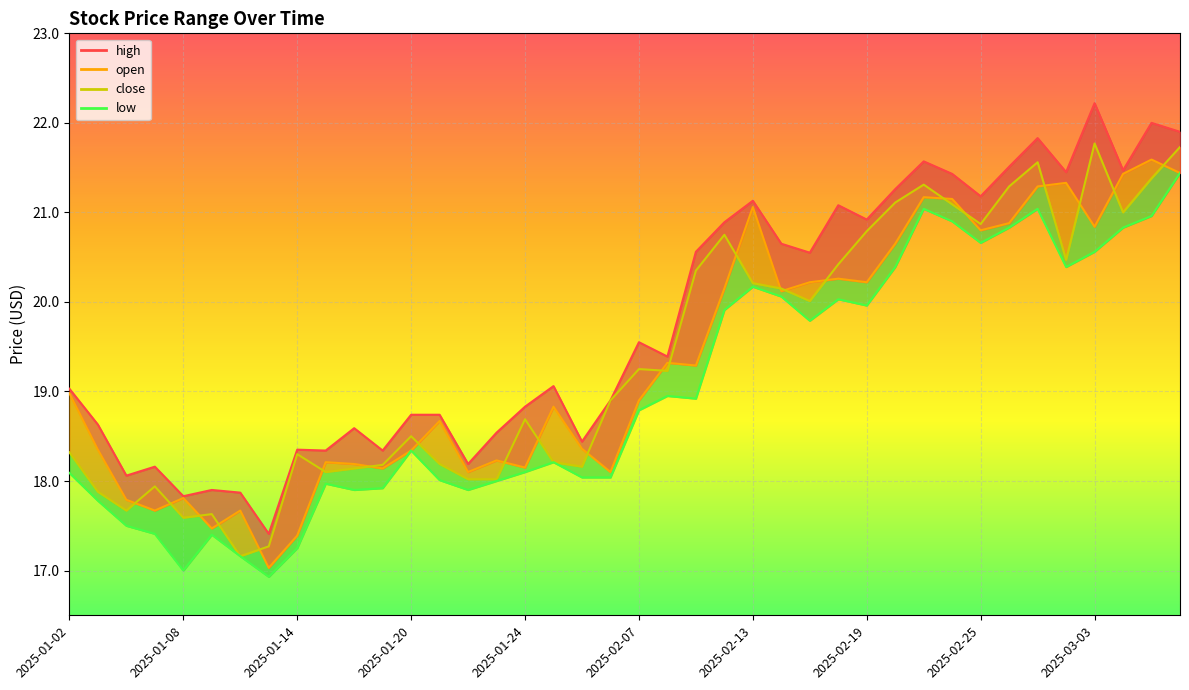

What is the difference between the maximum and minimum values in the high_line series?

4.8